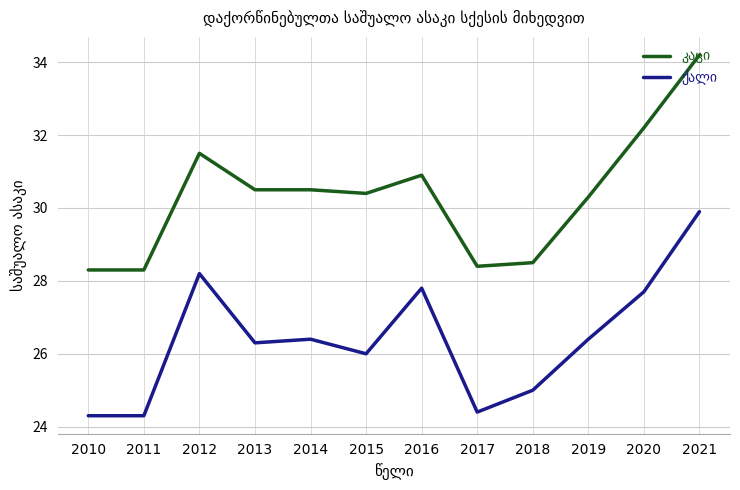

What is the smallest value displayed?

24.3